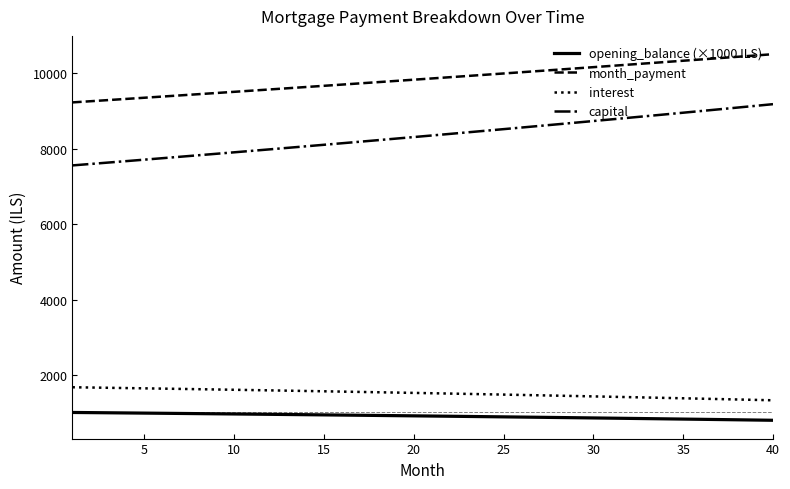

How many series are shown in this chart?

4